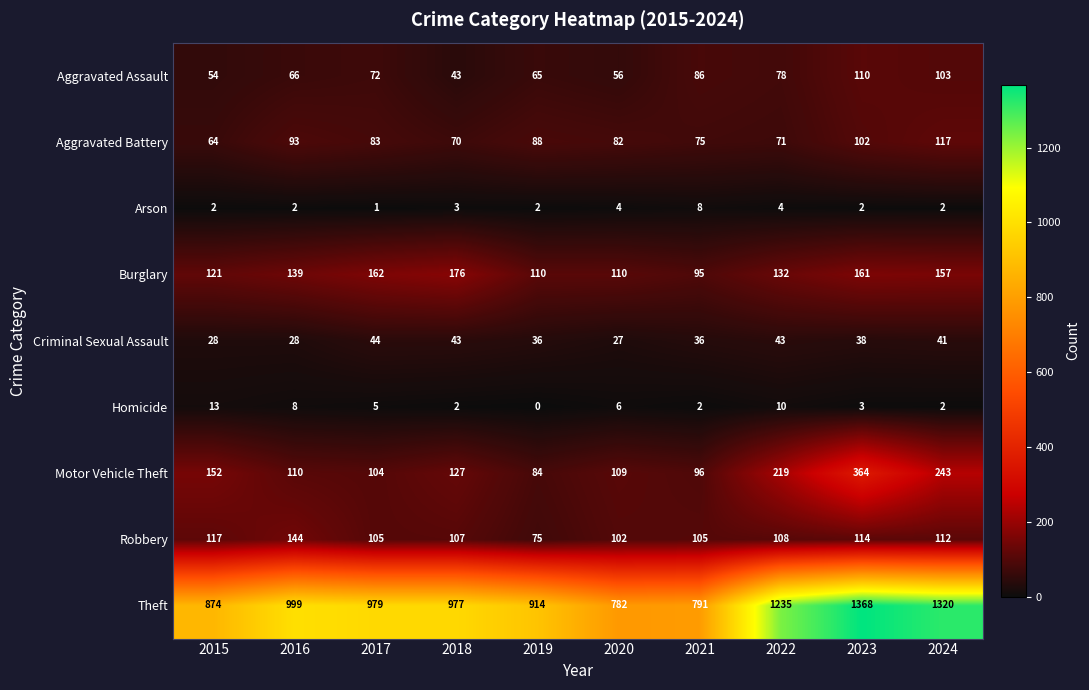

Which series has the largest total across all categories?

Theft